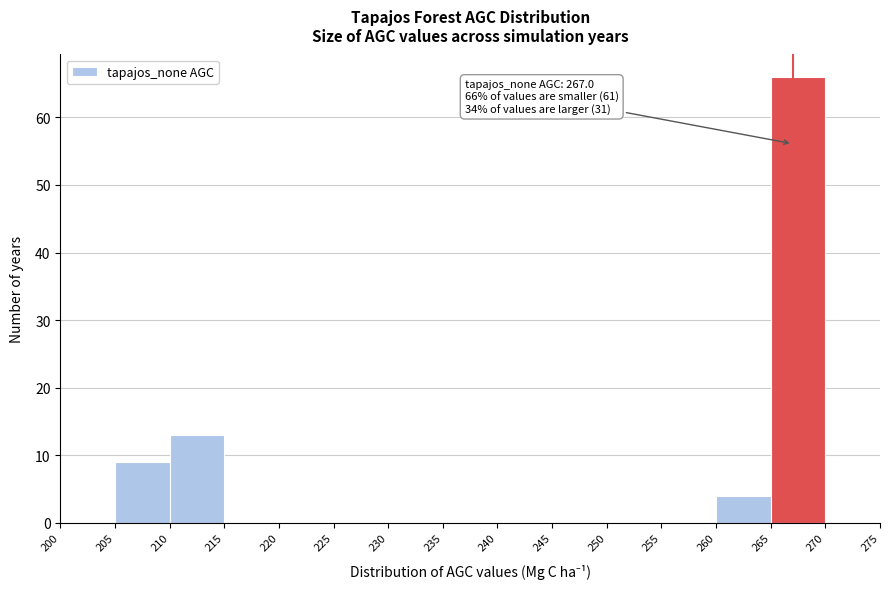

Which range on the x-axis has the tallest bar?

265 to 270